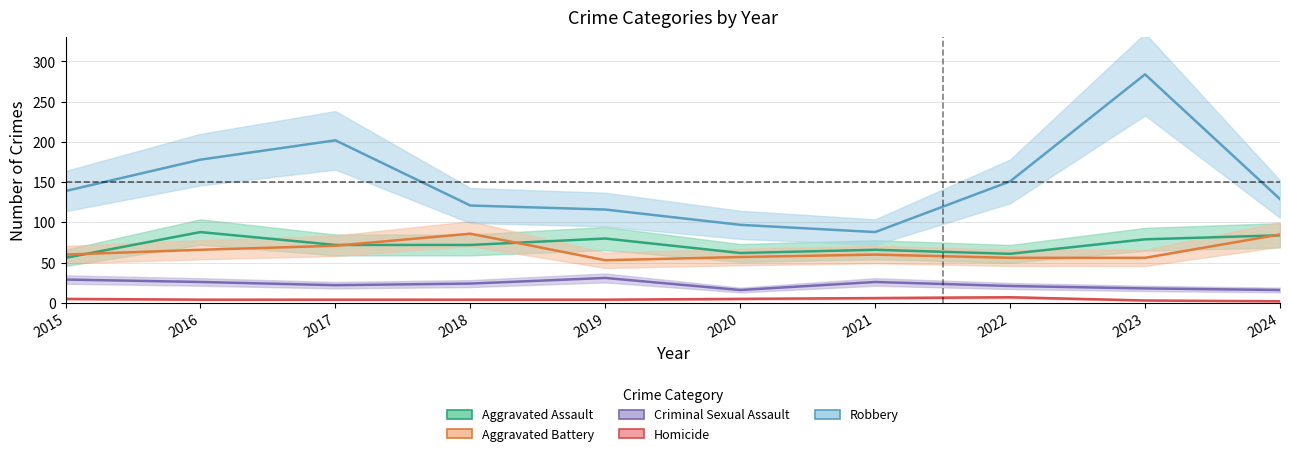

True or false: Homicide and Aggravated Assault intersect in this chart.

False